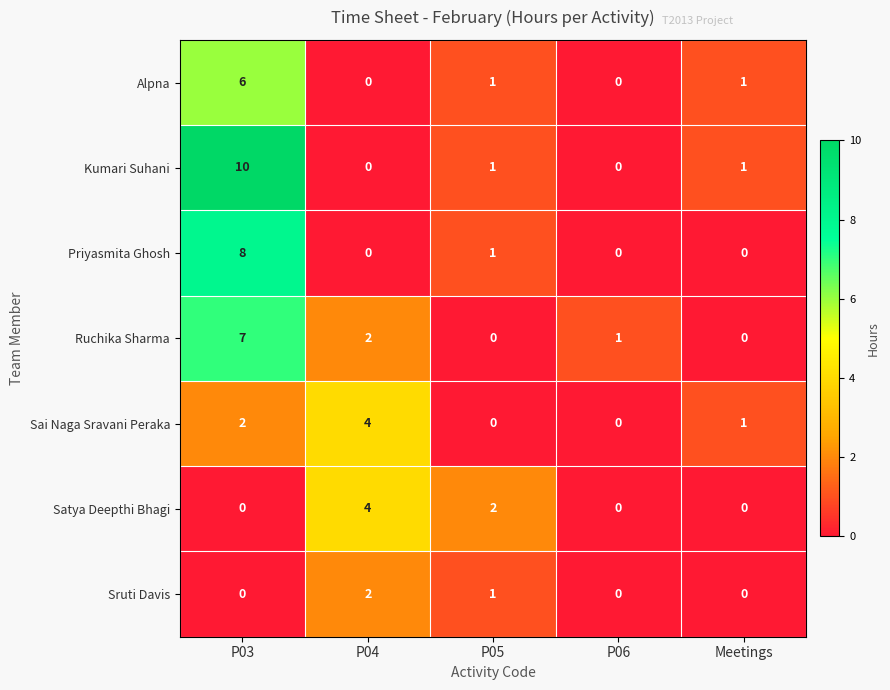

What is the spread (max minus min) of values at Meetings?

1